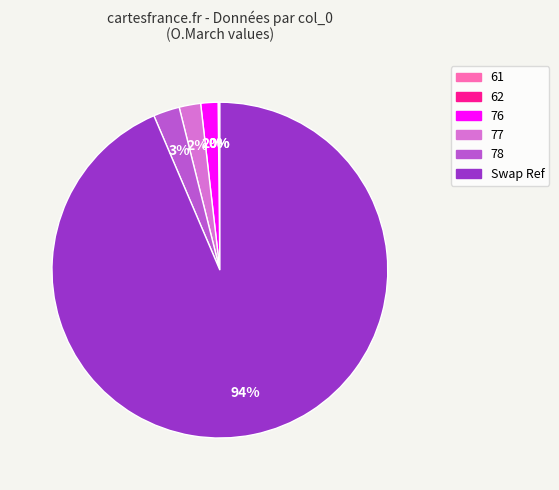

To the nearest percent, what portion does 77 represent?

2%